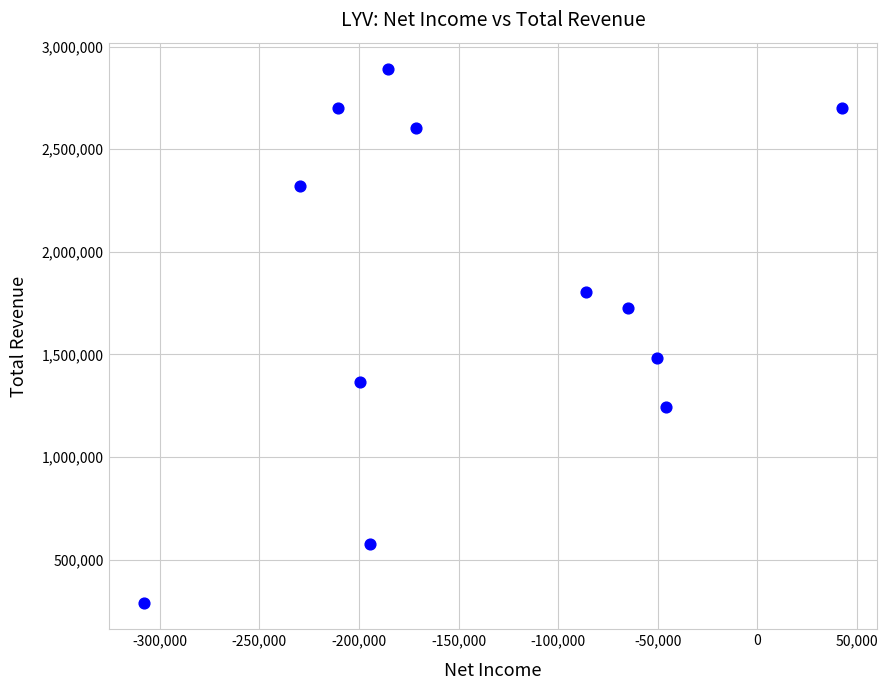

What is the range of X values (max minus min)?

350700